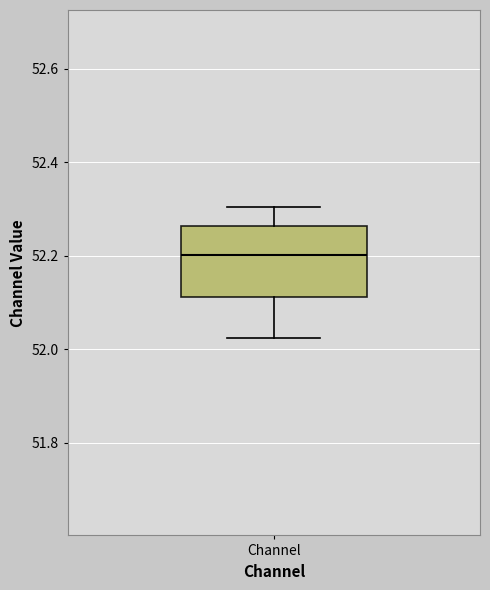

Transcribe this box plot: give where the median line is, the range the box spans, and where the two whiskers end, as read against the y-axis. The values are not printed on the chart, so give them approximately, as read against the axis.

median 52.20, box 52.12 to 52.26, whiskers 52.02 to 52.30